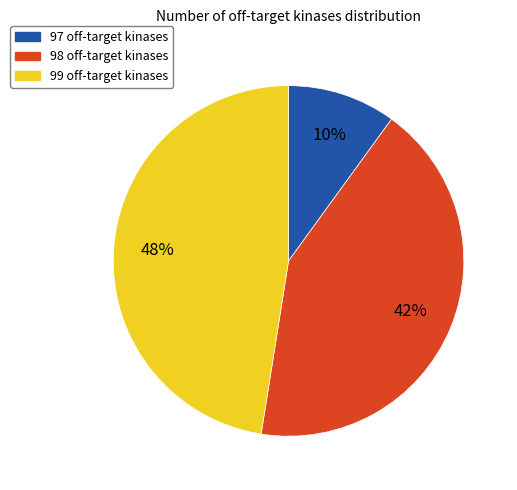

How many slices are in this pie chart?

3